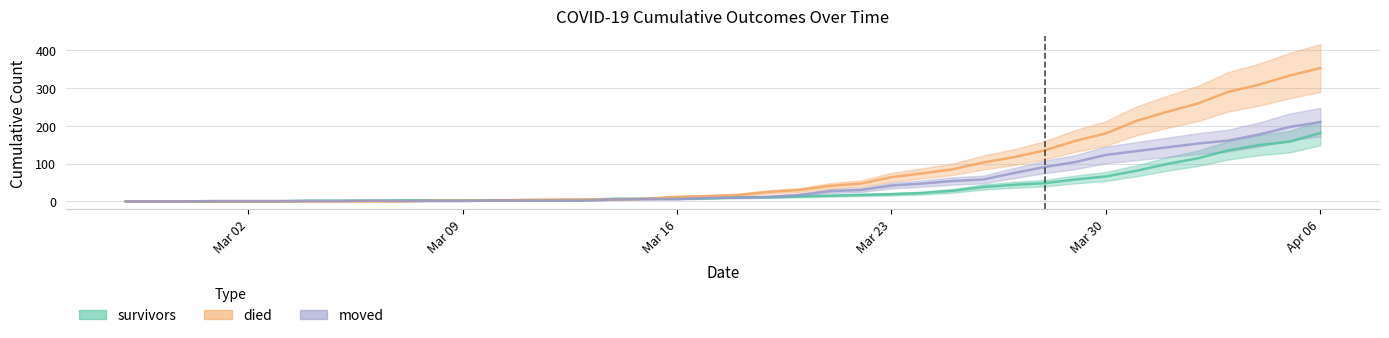

How many positive values does the survivors series have?

34